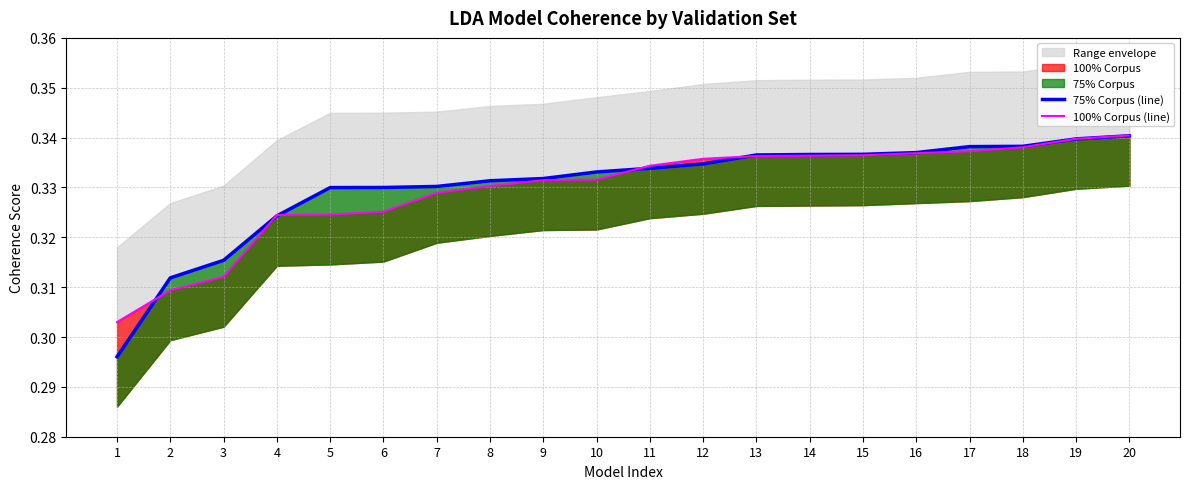

Which series has the largest range (max minus min)?

75% Corpus (line)